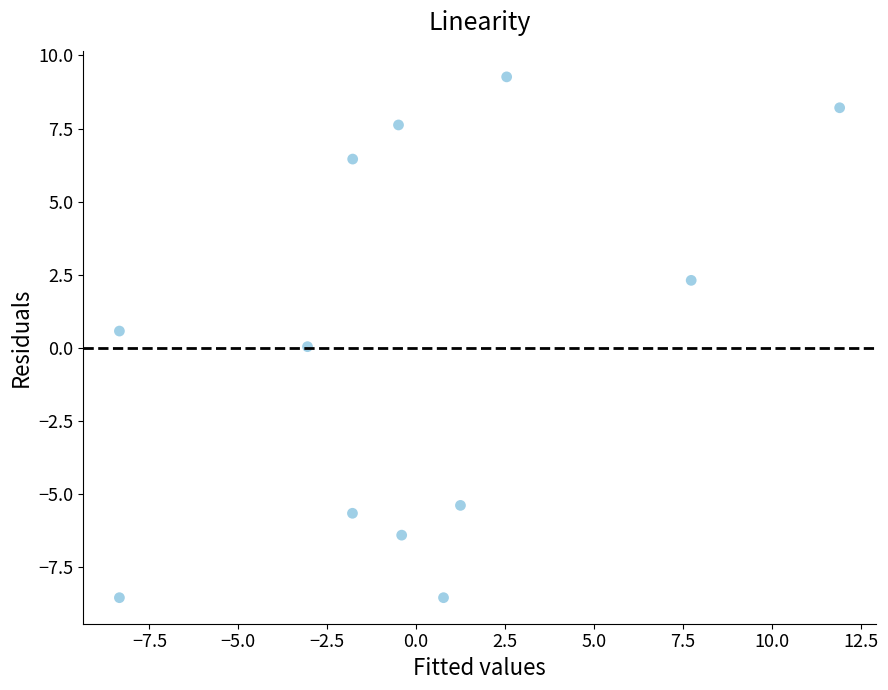

What is the range of X values (max minus min)?

20.3